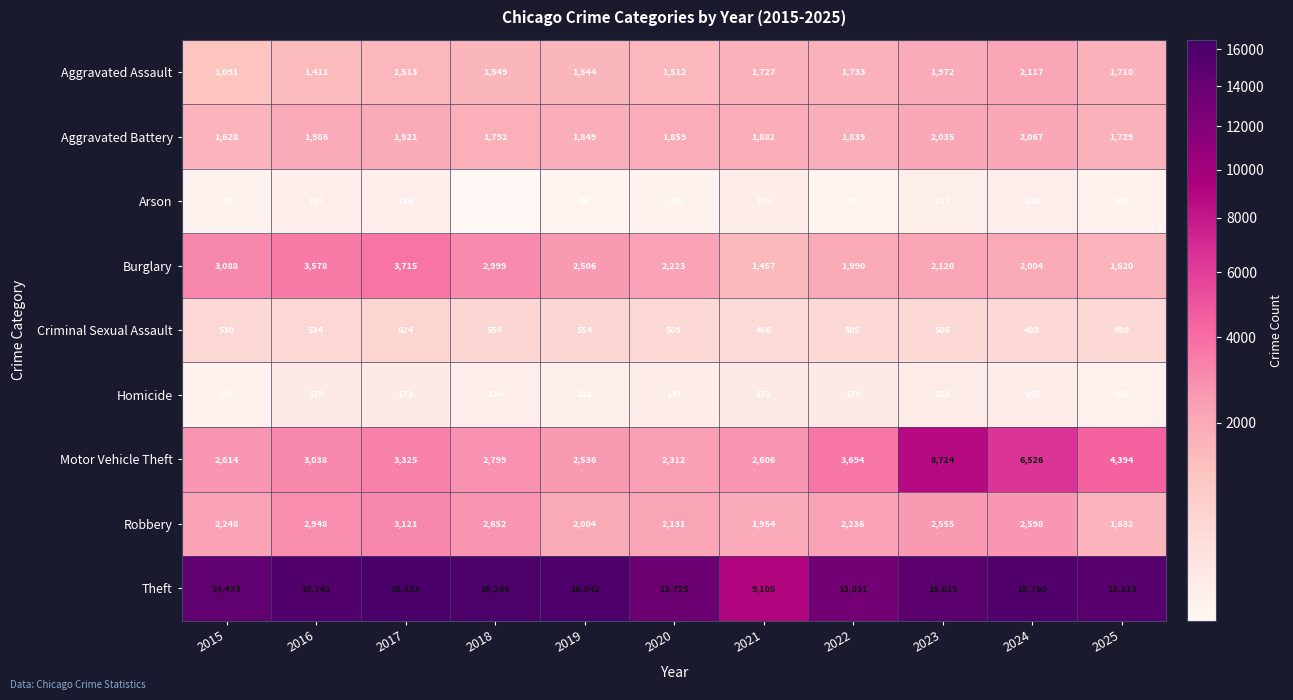

At which category does the chart reach its peak across all series?

2017